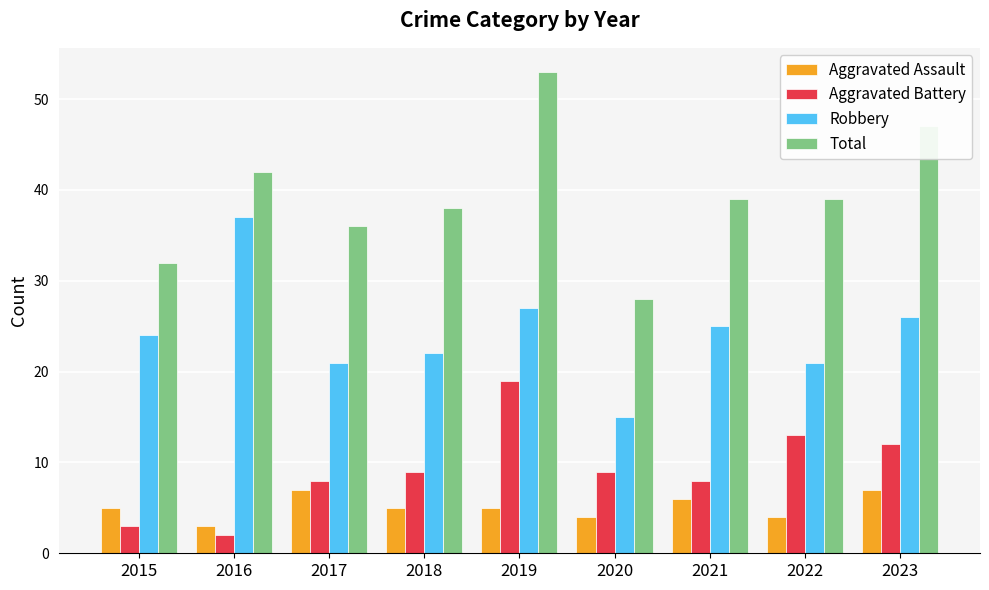

What are all the series names shown in the legend?

Aggravated Assault, Aggravated Battery, Robbery, Total